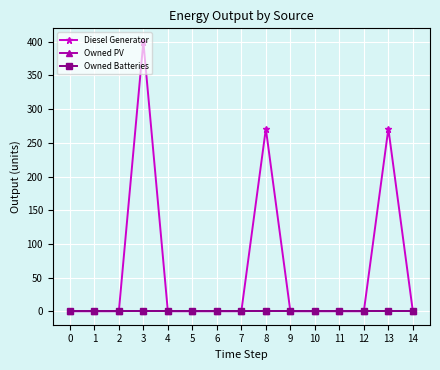

Is this an area chart (filled region under the line)?

No